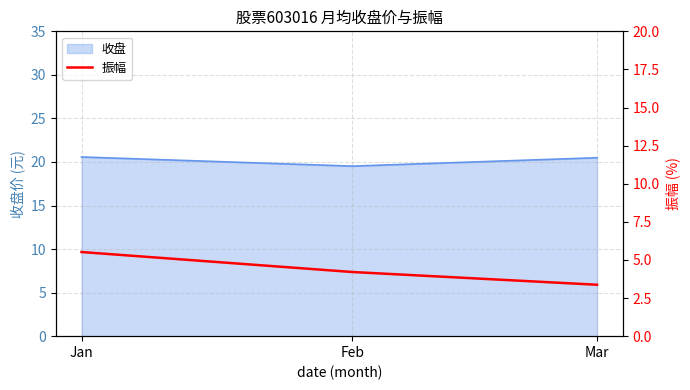

At which category does the chart reach its minimum across all series?

Mar